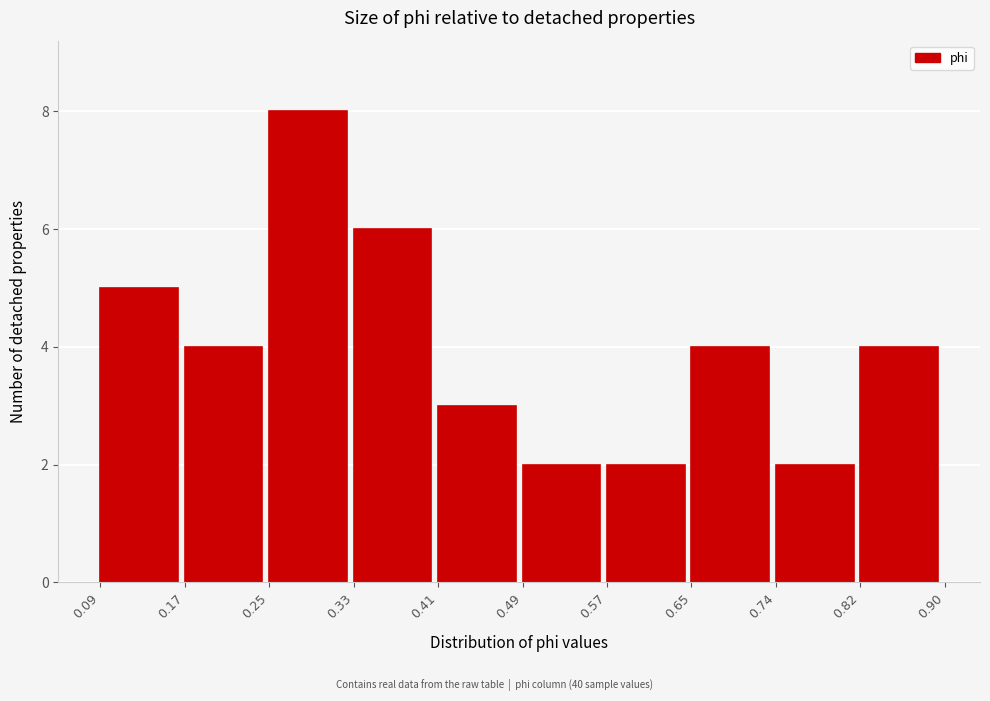

Reading left to right, transcribe this chart: for each bar, give the range it covers on the x-axis and its height. The values are not printed on the chart, so give them approximately, as read against the axis.

0.09 to 0.17: 5
0.17 to 0.25: 4
0.25 to 0.33: 8
0.33 to 0.41: 6
0.41 to 0.49: 3
0.49 to 0.57: 2
0.57 to 0.65: 2
0.65 to 0.74: 4
0.74 to 0.82: 2
0.82 to 0.90: 4